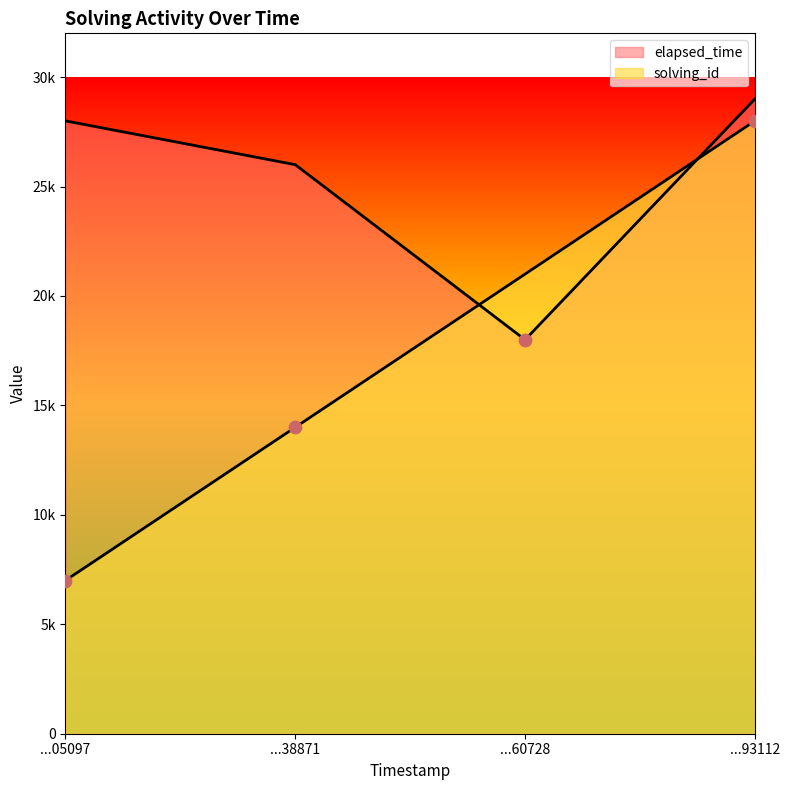

What is the total value across all series at ...38871?

40000